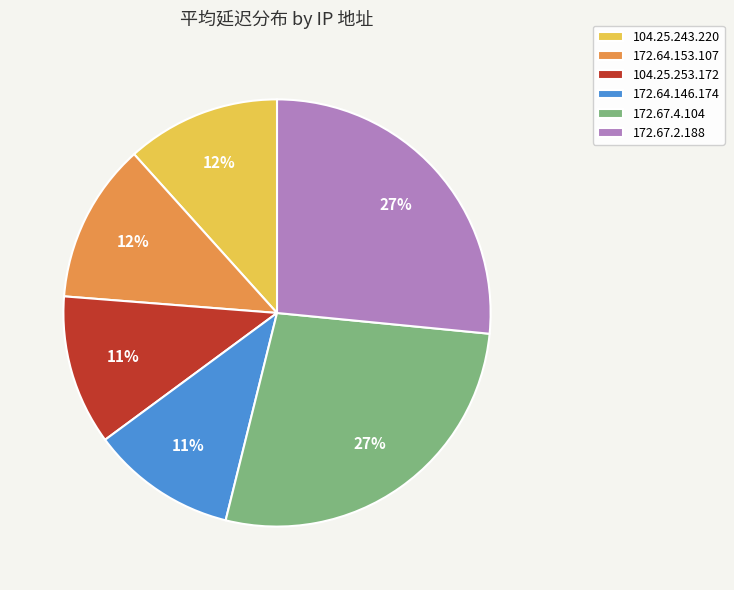

To the nearest percent, what is the difference between the largest and smallest slice percentages?

16%